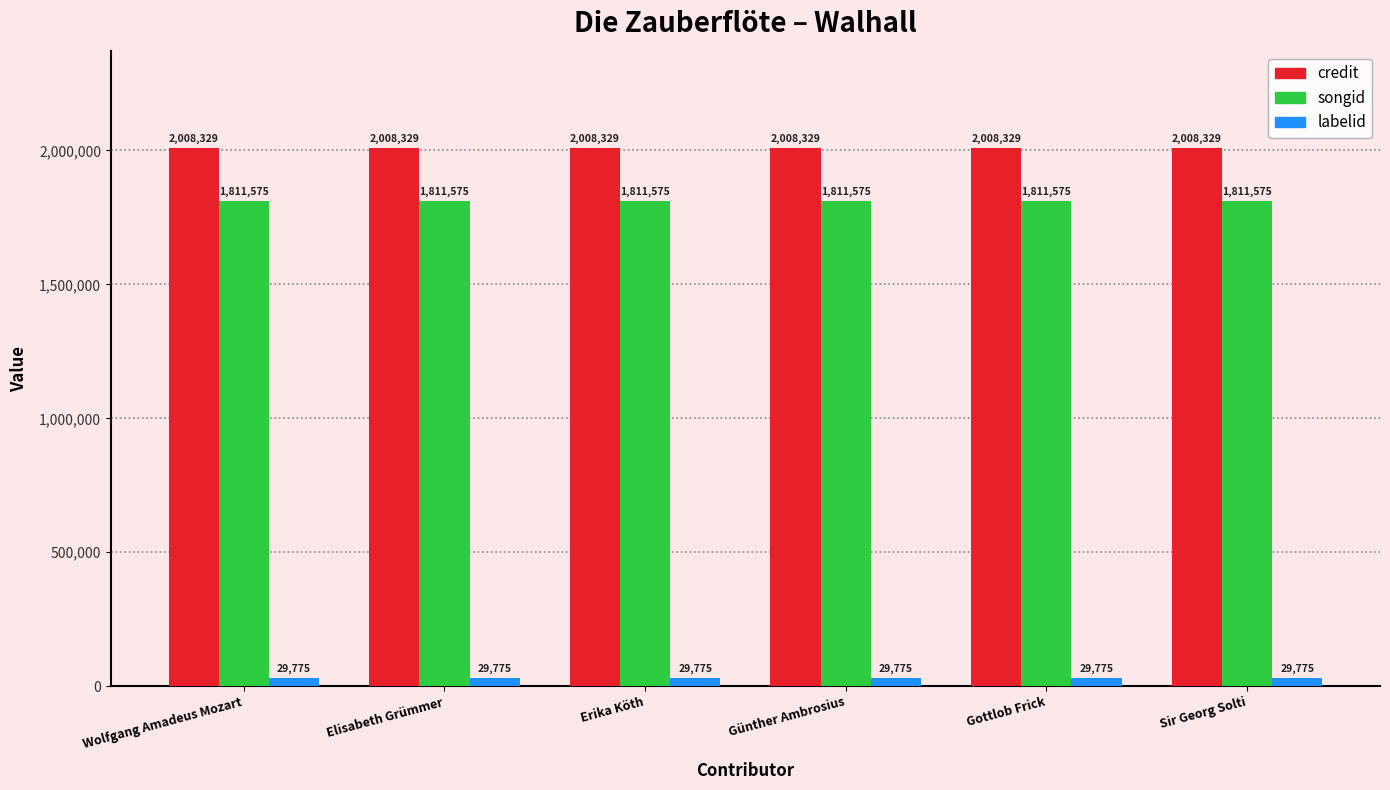

Reading left to right, extract all data points from this chart.

credit: 2008329	2008329	2008329	2008329	2008329	2008329
songid: 1811575	1811575	1811575	1811575	1811575	1811575
labelid: 29775	29775	29775	29775	29775	29775